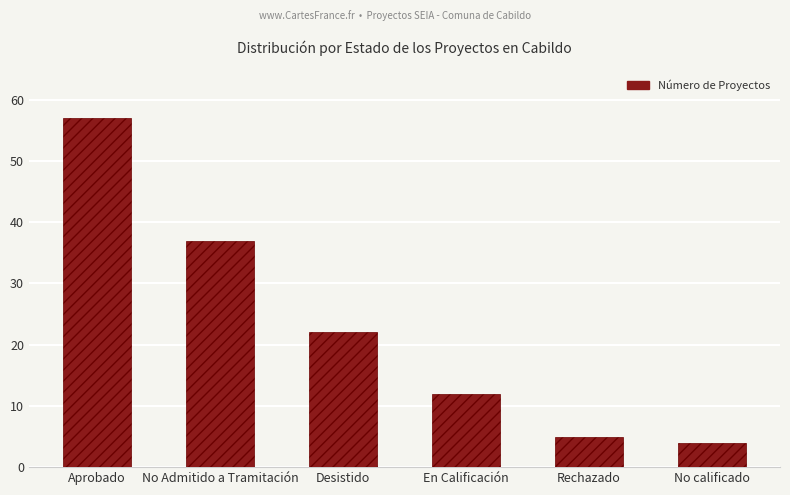

Where is the data nearest to the value 30?

No Admitido a Tramitación